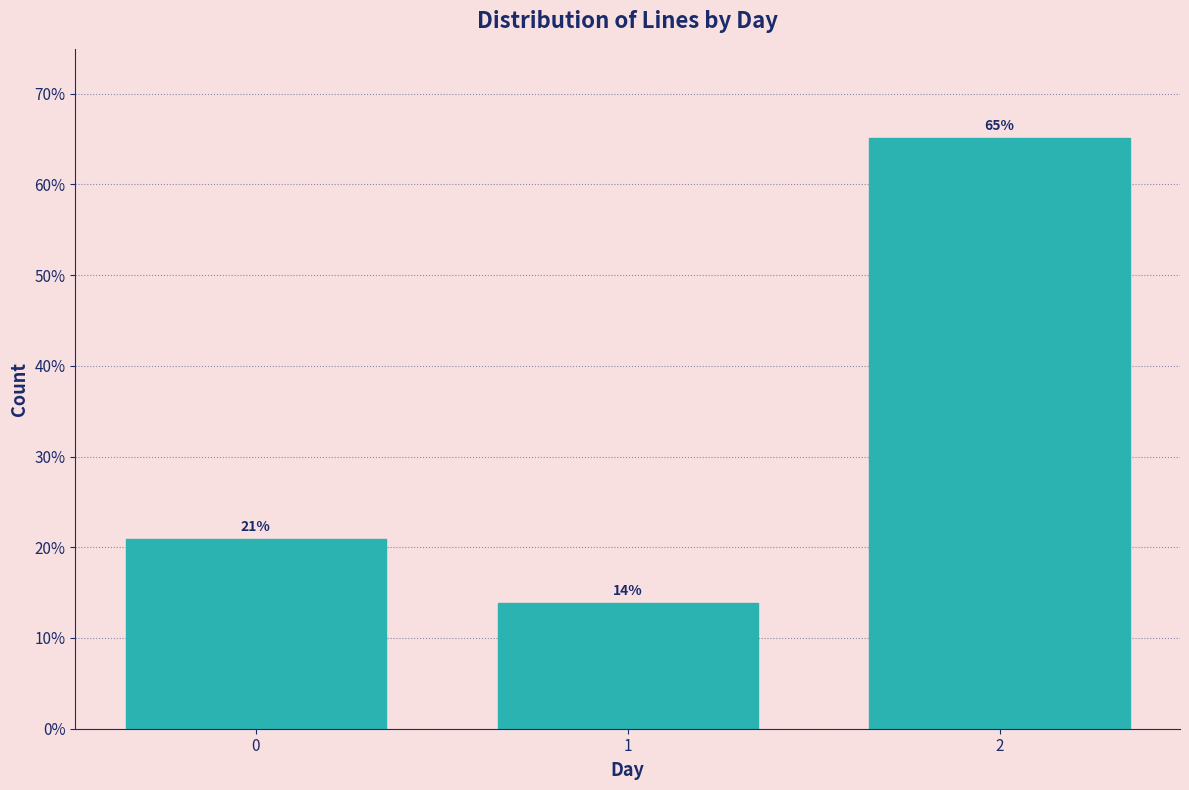

What is the average value?

33.3